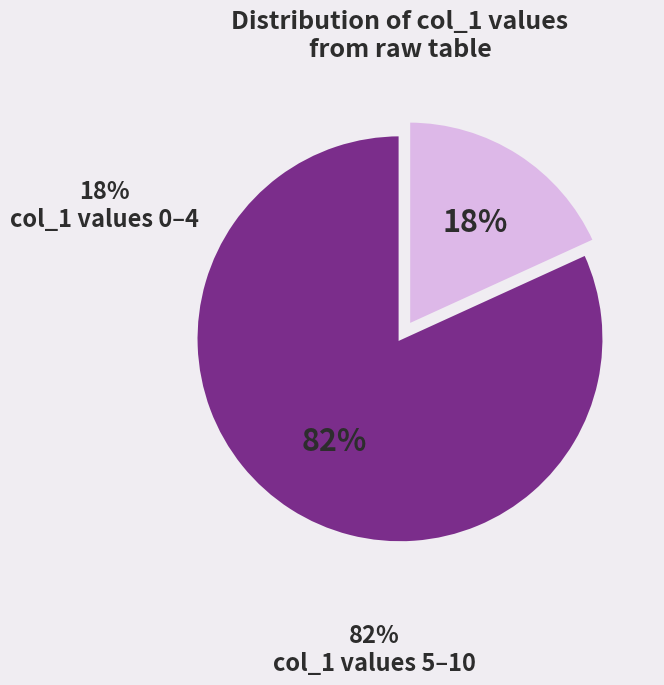

To the nearest percent, what is the difference between the largest and smallest slice percentages?

64%